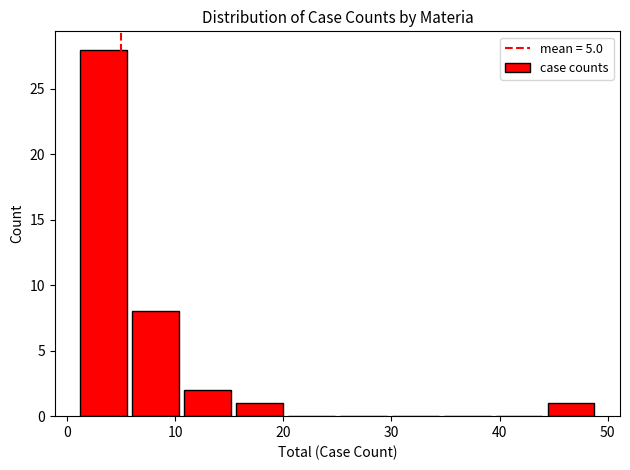

Reading left to right, transcribe this chart: for each bar, give the range it covers on the x-axis and its height. Neither the bar edges nor the heights are printed on the chart, so give them approximately, as read against the axes.

1.0 to 5.8: 28
5.8 to 10.6: 8
10.6 to 15.4: 2
15.4 to 20.2: 1
20.2 to 25.0: 0
25.0 to 29.8: 0
29.8 to 34.6: 0
34.6 to 39.4: 0
39.4 to 44.2: 0
44.2 to 49.0: 1